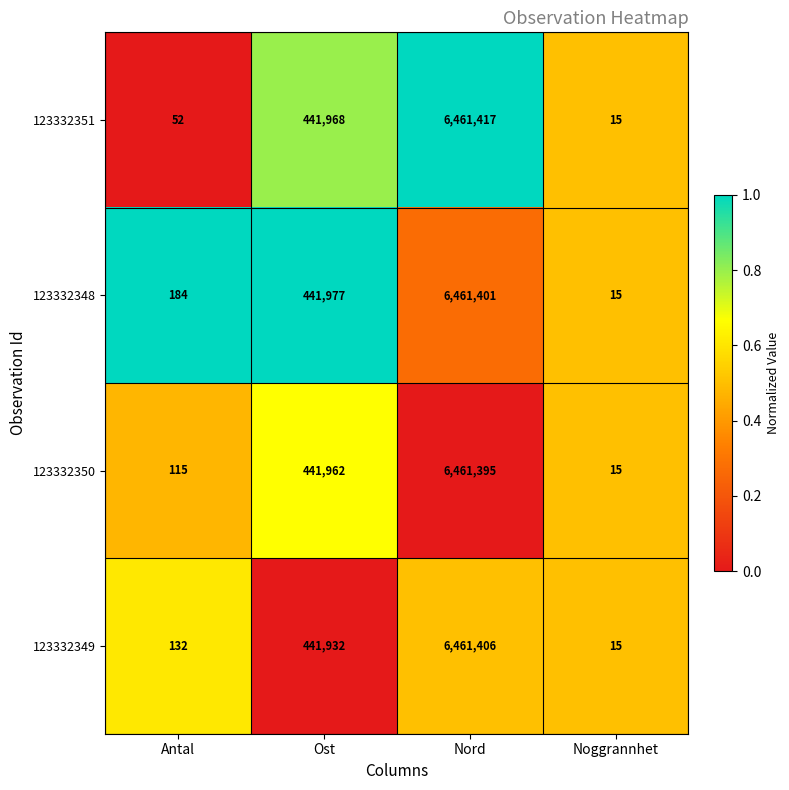

What is the minimum value shown in the chart?

15